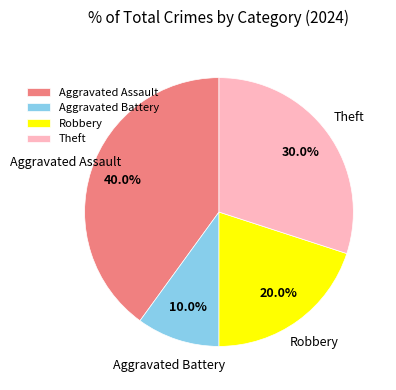

What percentage is NOT represented by Aggravated Battery?

90.0%